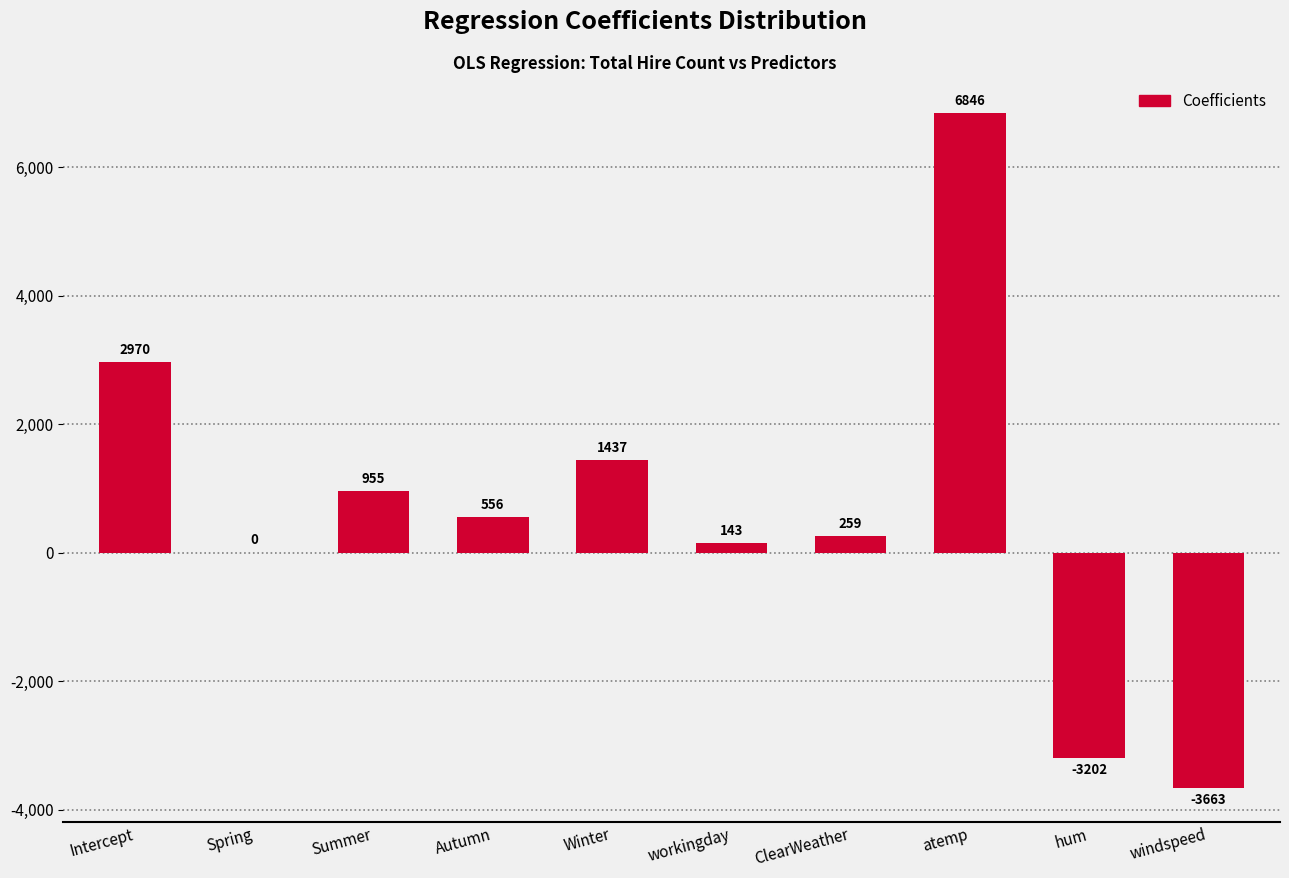

True or false: the data shows -934.2 at hum.

False